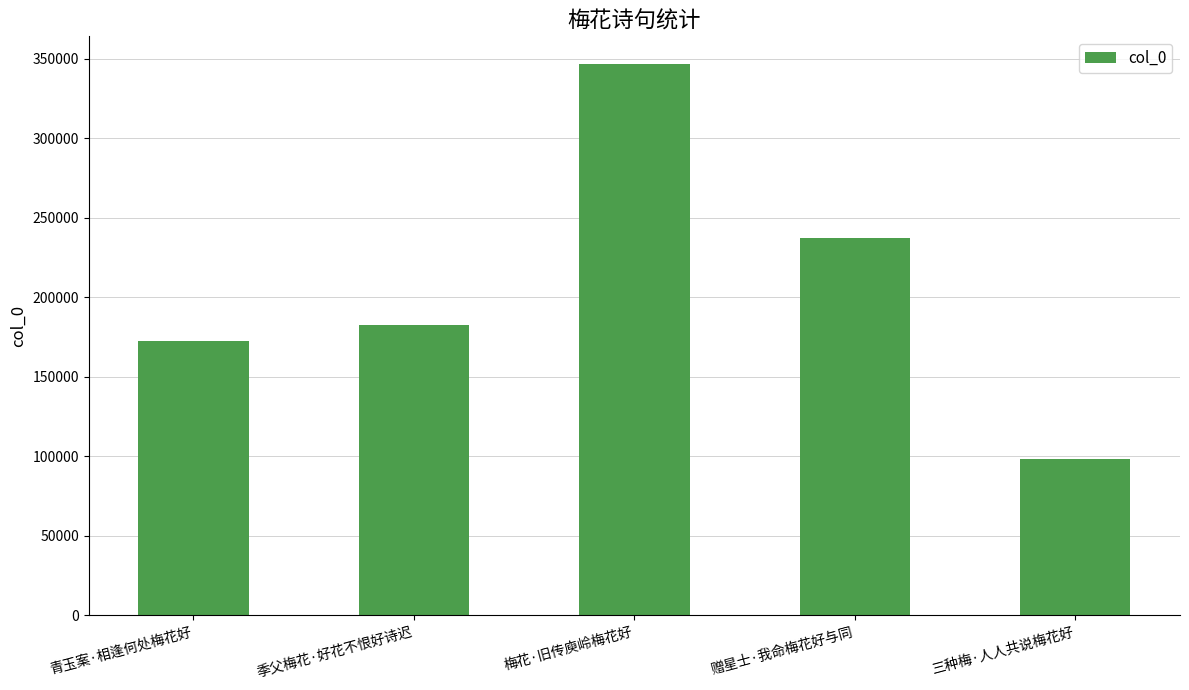

Which label corresponds to the largest value in the chart?

梅花·旧传庾岭梅花好